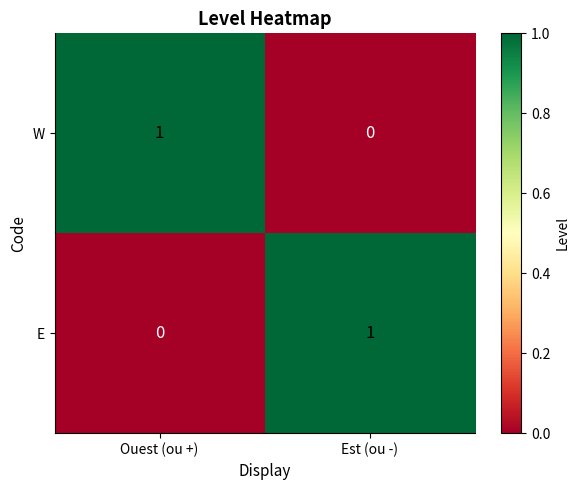

At which label is W closest to 0?

Est (ou -)